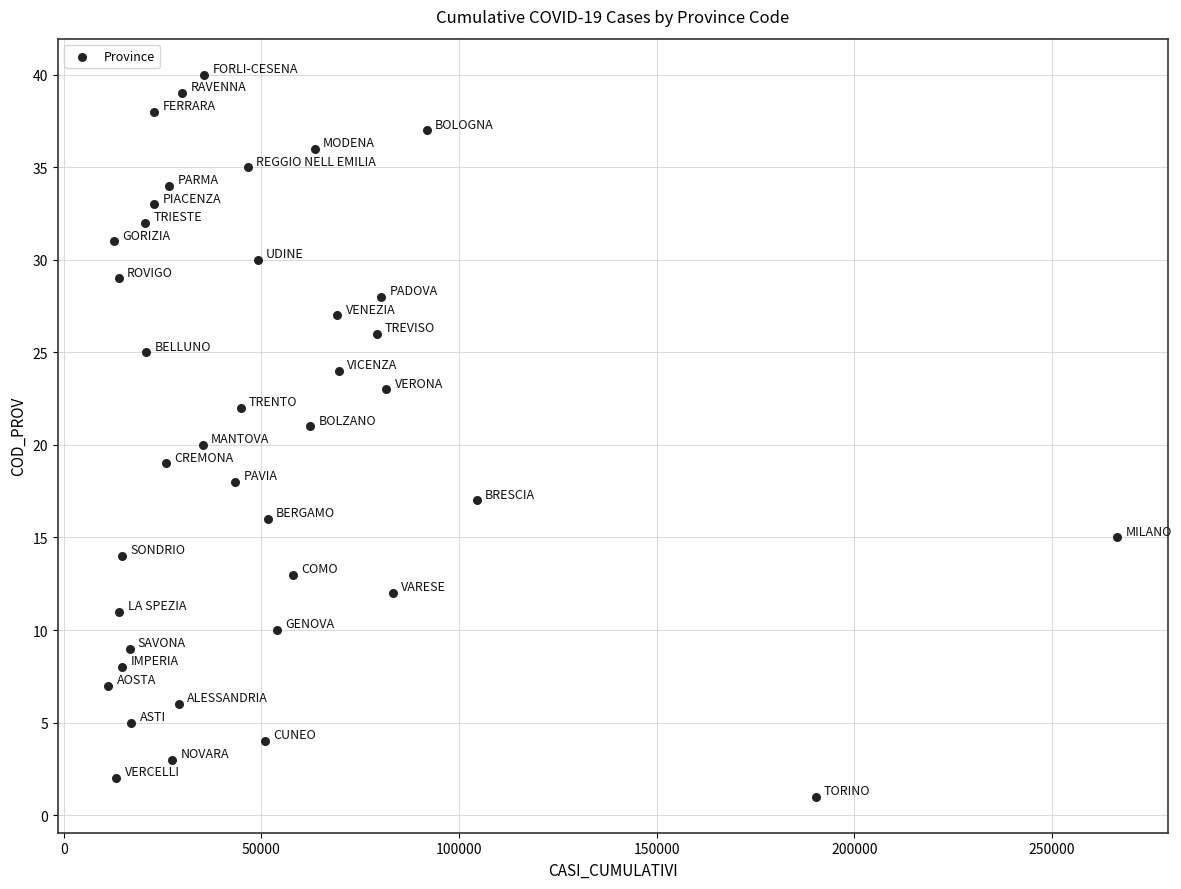

What is the range of X values (max minus min)?

255252